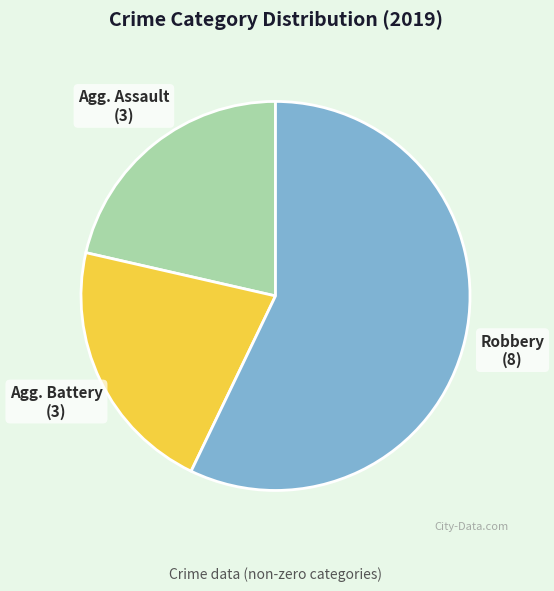

How many segments does this pie chart have?

3